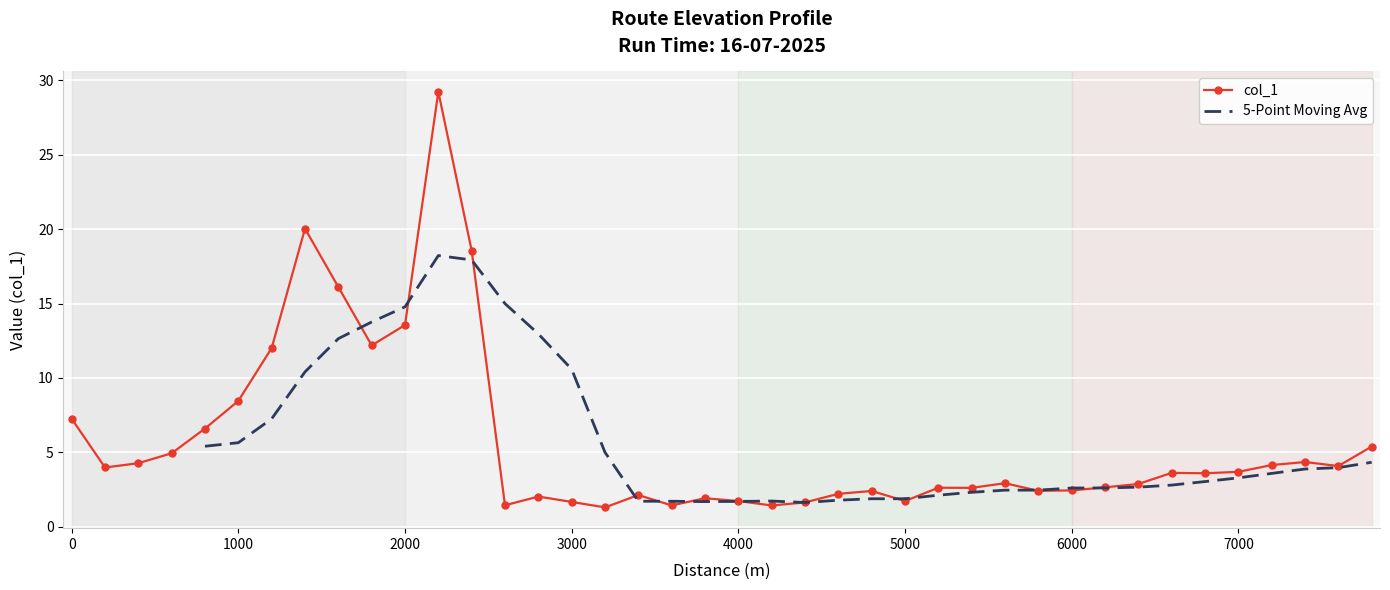

True or false: col_1 has more than 2 points higher than both neighbors.

True